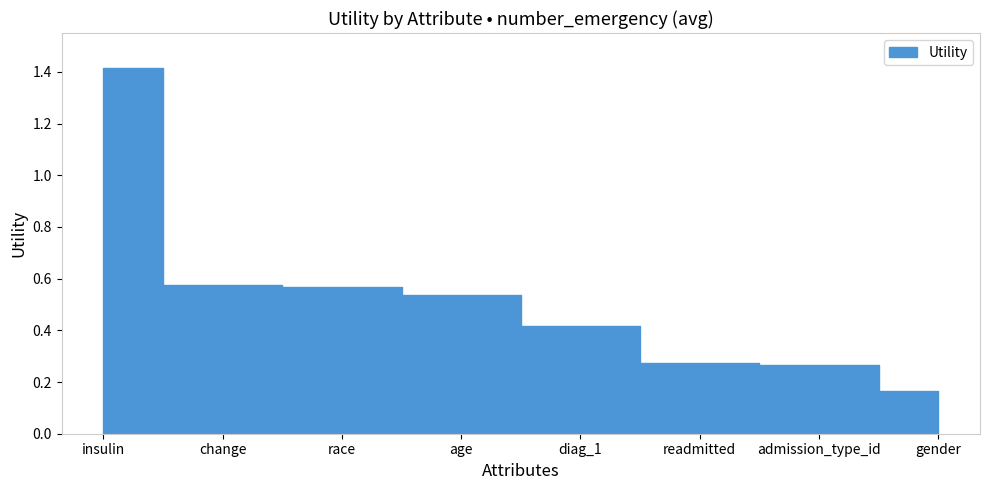

What is the label of the 8th point from the right?

insulin